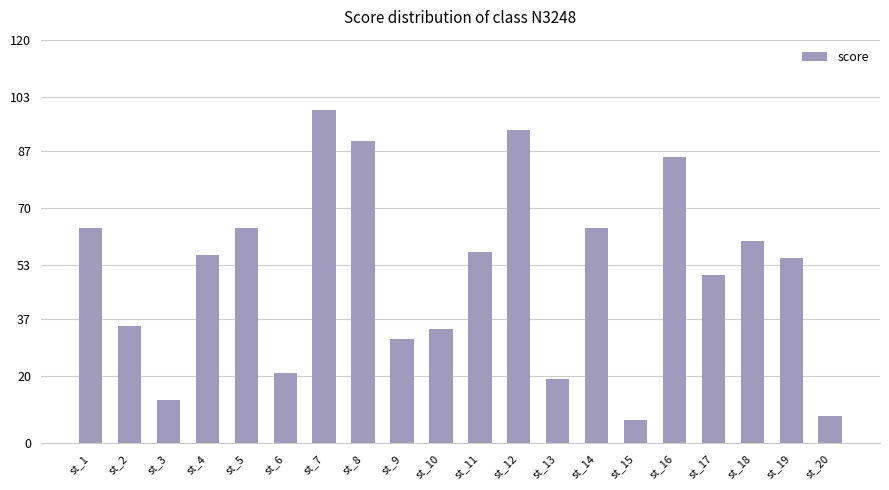

At which label does the data first exceed 56?

st_1